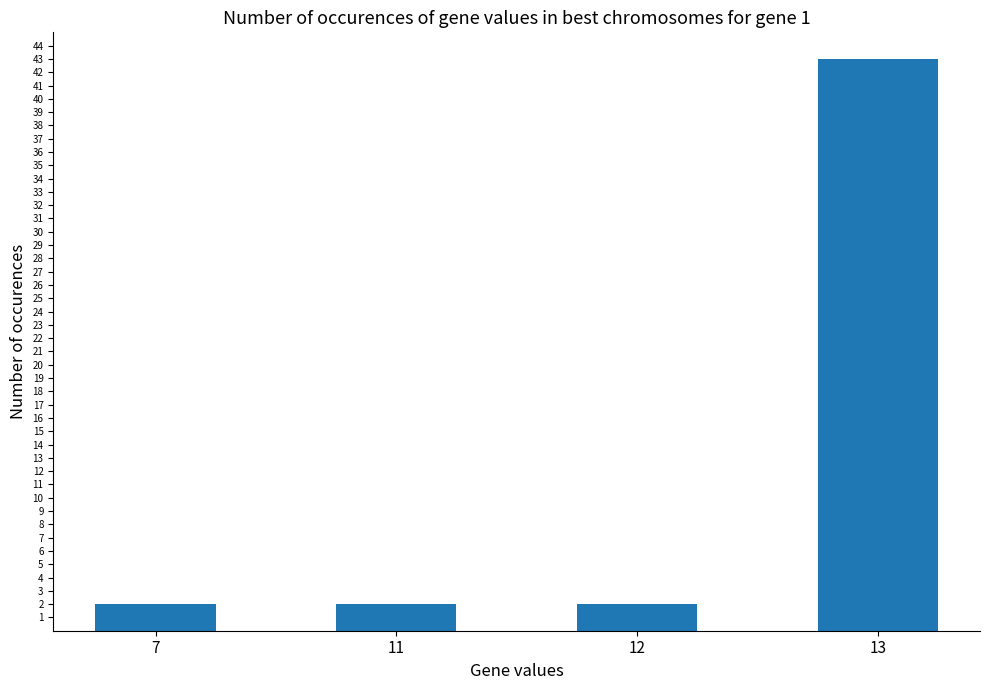

How many distinct data groups are displayed?

1